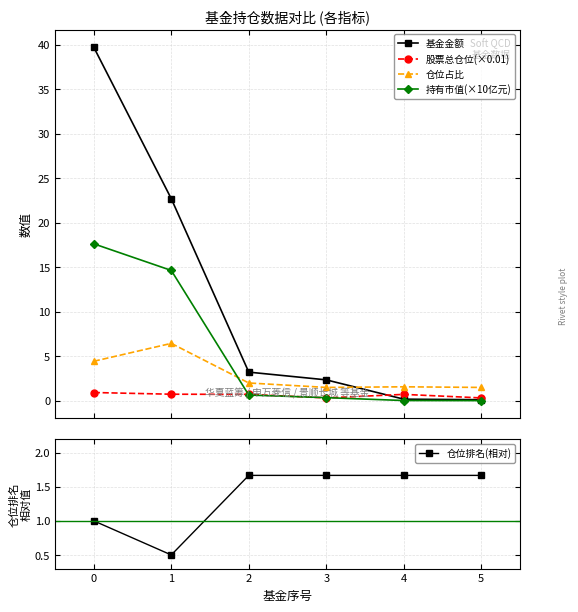

What is the spread (max minus min) of values at 4?

1.6